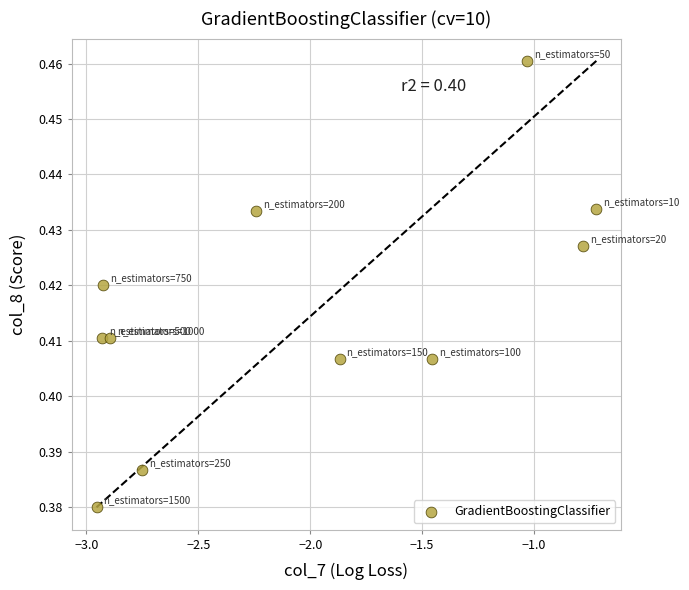

What is the range of X values (max minus min)?

2.2